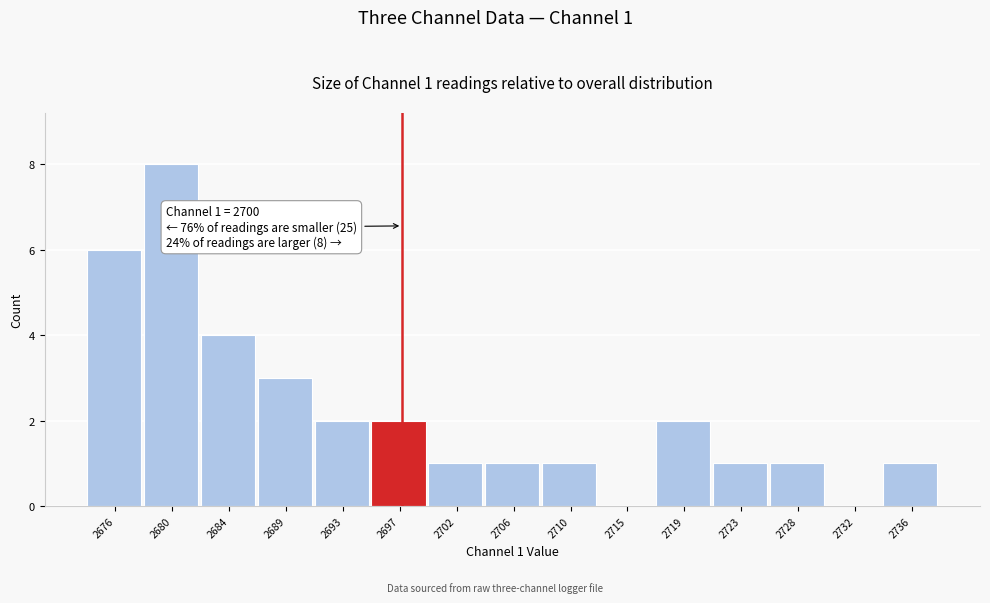

Reading right to left, what are all the values shown in this chart?

2736=1	2732=0	2728=1	2723=1	2719=2	2715=0	2710=1	2706=1	2702=1	2697=2	2693=2	2689=3	2684=4	2680=8	2676=6